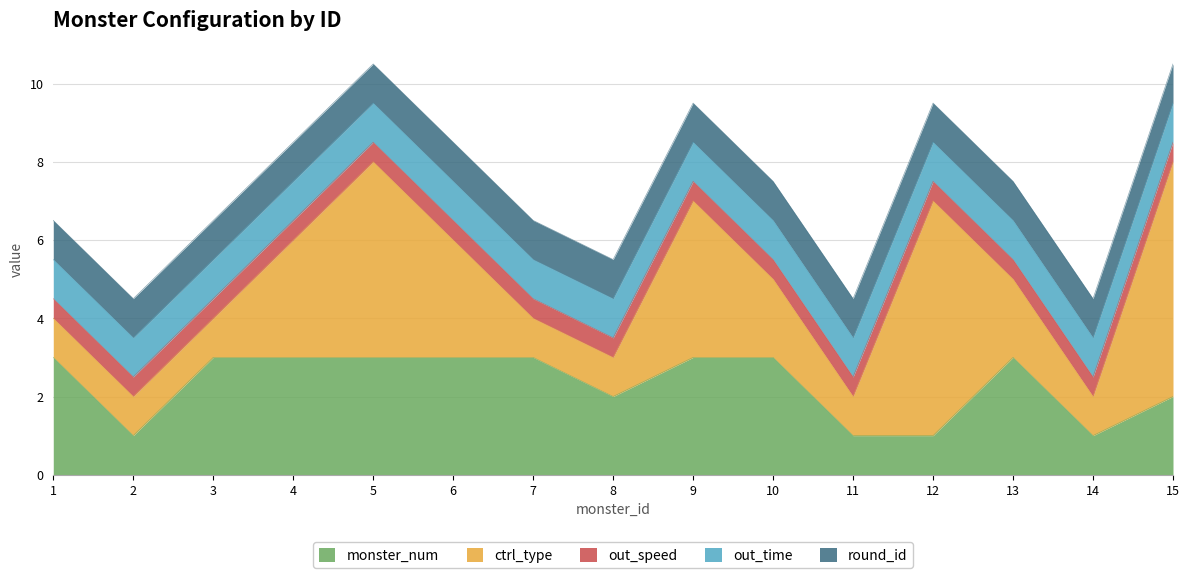

List the series in order of their peak value, lowest first.

out_speed, out_time, round_id, monster_num, ctrl_type